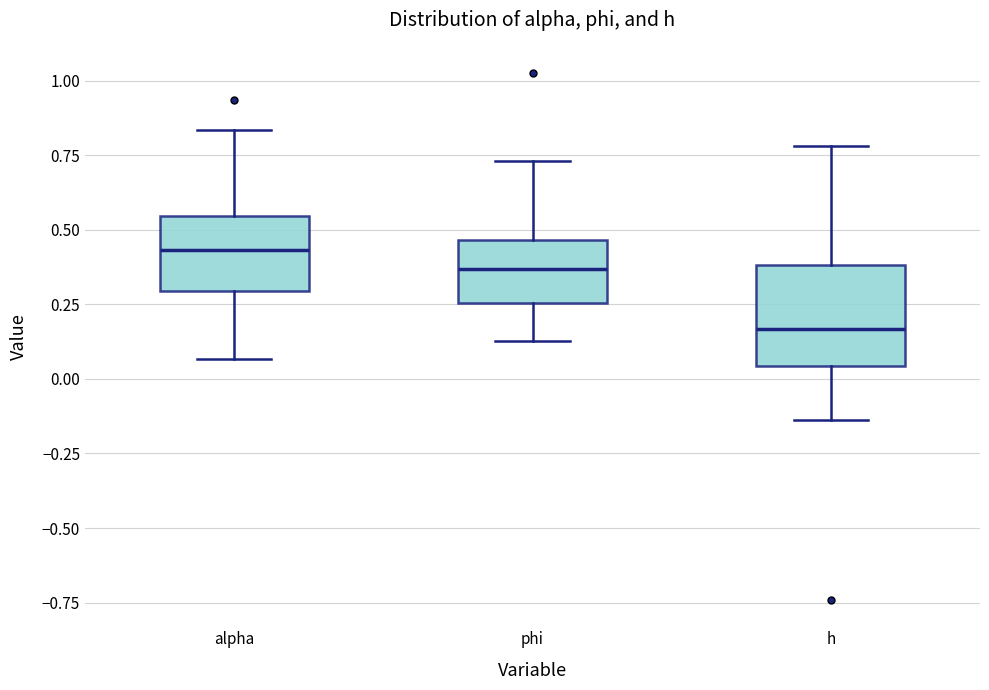

Where is the lower edge of the box for alpha on the y-axis? The values are not printed on the chart, so give them approximately, as read against the axis.

0.30